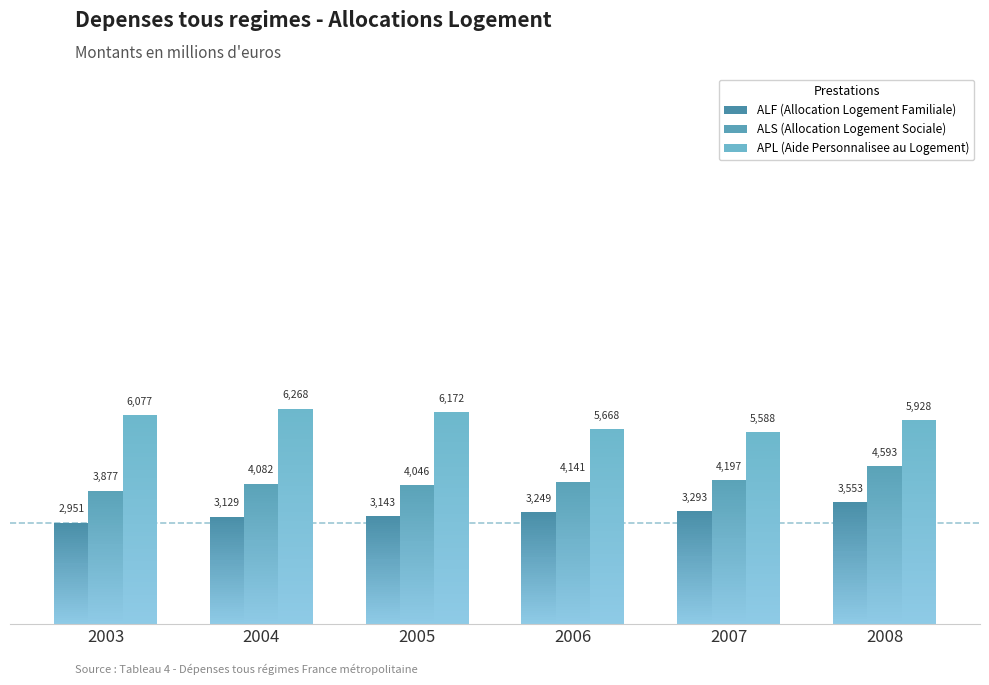

Where does the ALS (Allocation Logement Sociale) series first go above 4140?

2006